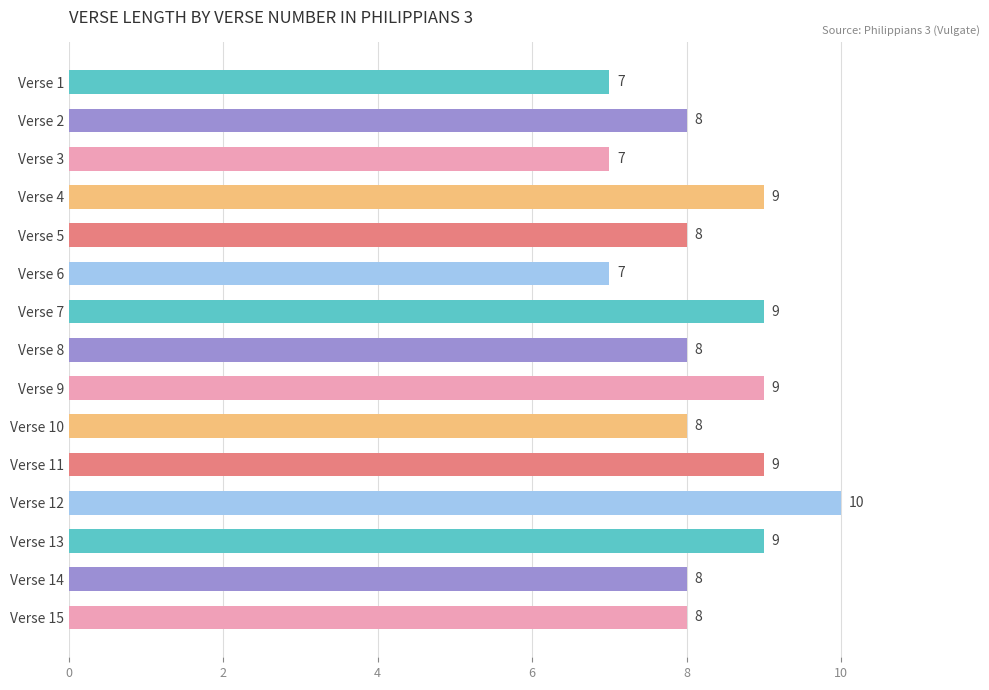

The value at Verse 7 is 9. True or false?

True